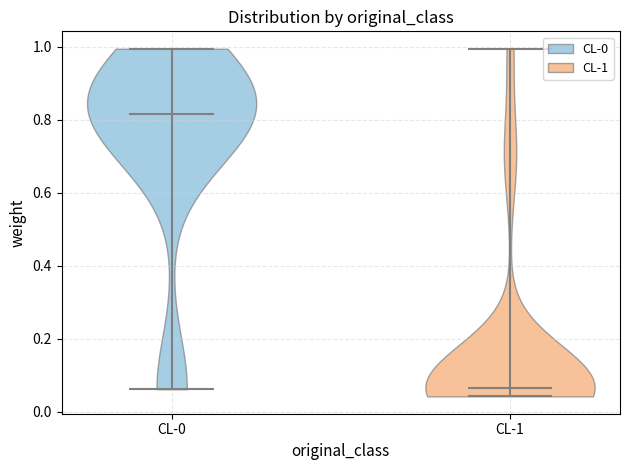

Reading left to right, read every violin against the y-axis: where its median line is, and the lowest and highest points it reaches. The values are not printed on the chart, so give them approximately, as read against the axis.

CL-0: median line 0.82, lowest point 0.06, highest point 1.00
CL-1: median line 0.06, lowest point 0.04, highest point 1.00